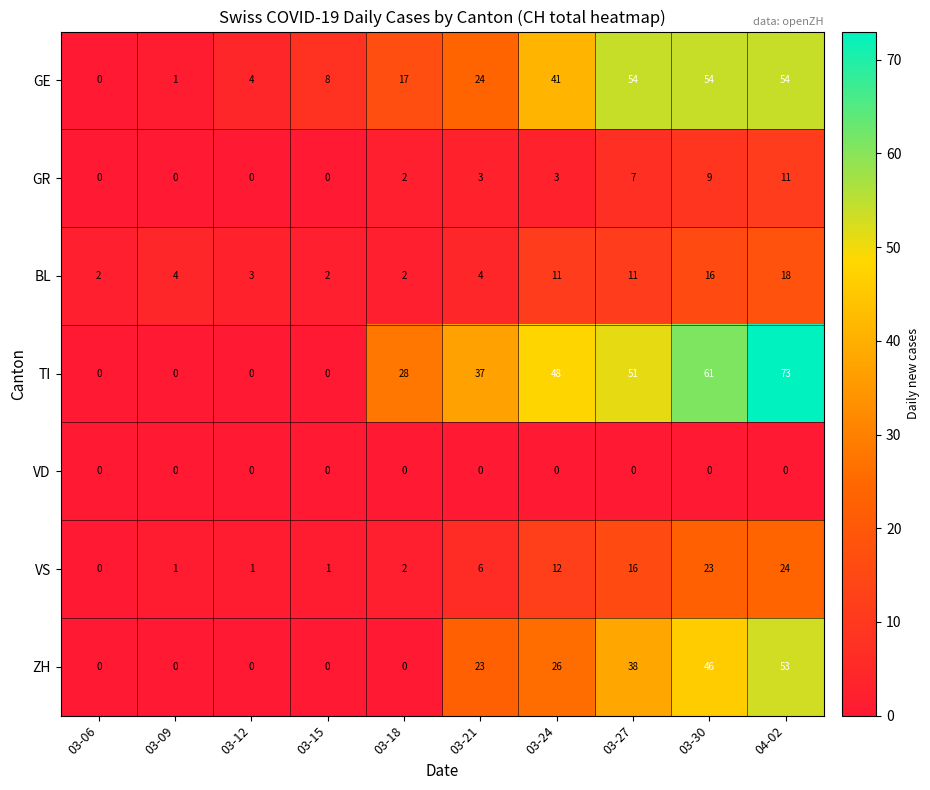

What is the difference between the highest and lowest values at 03-27?

54